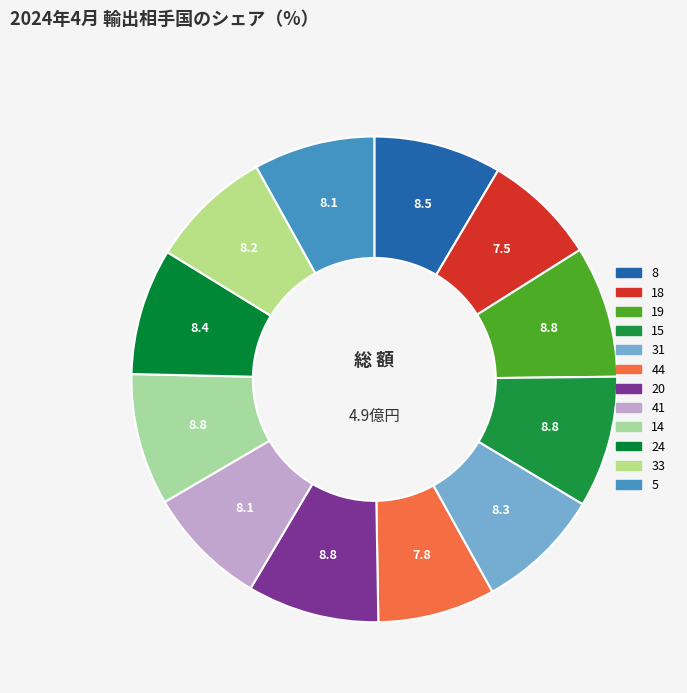

How many segments does this pie chart have?

12